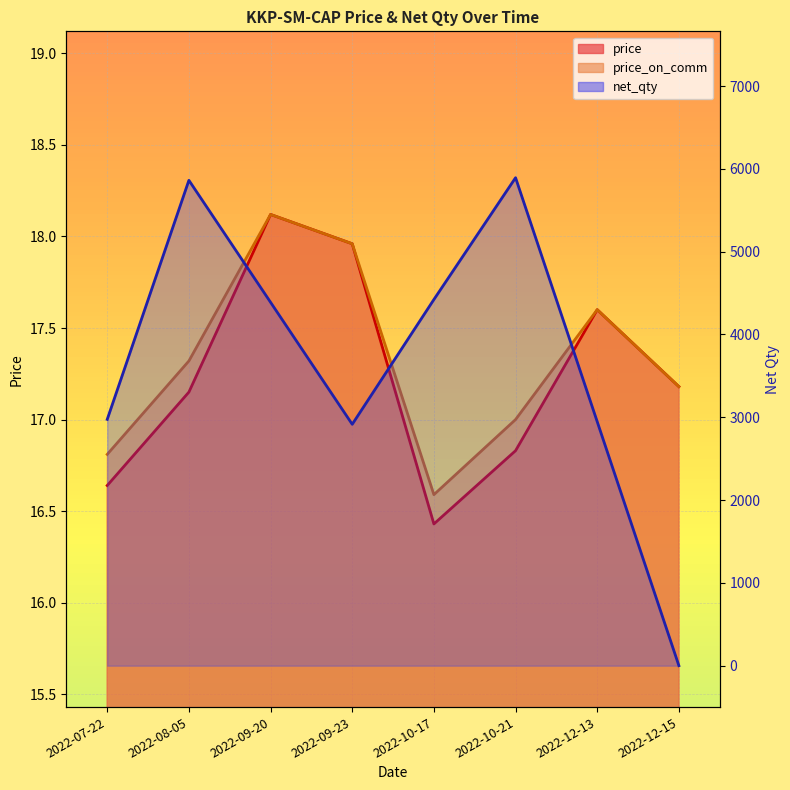

Which has a higher value, 2022-09-20 or 2022-10-17?

2022-09-20